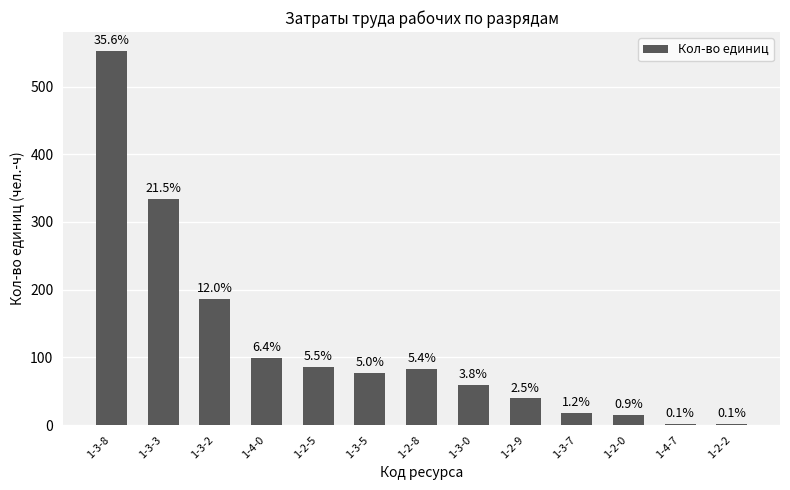

How many bars are there in total?

13